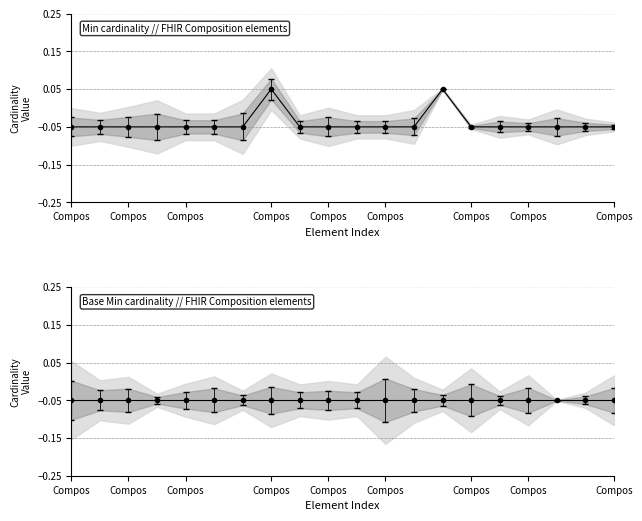

Which label corresponds to the smallest value in the chart?

Compos